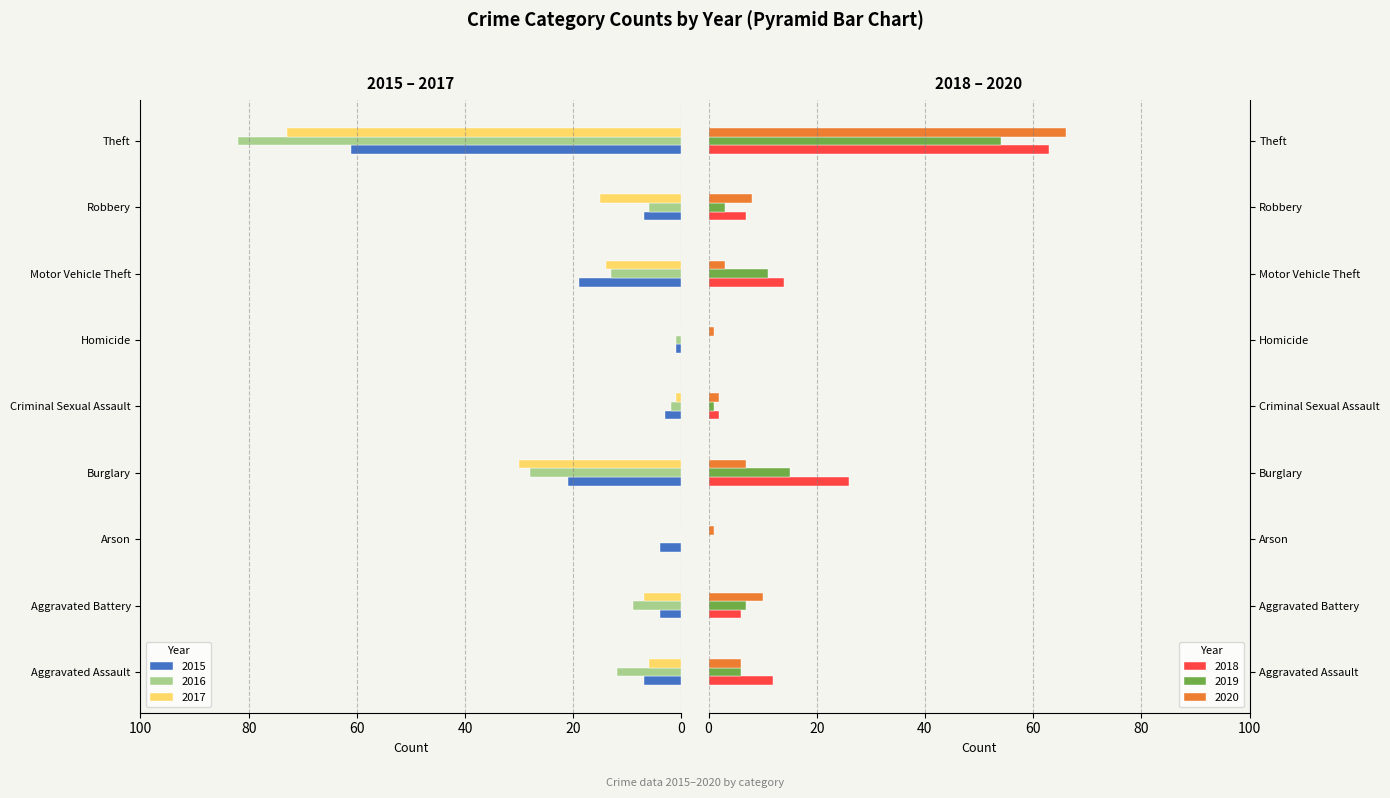

What is the average value of the 2016 series?

-17